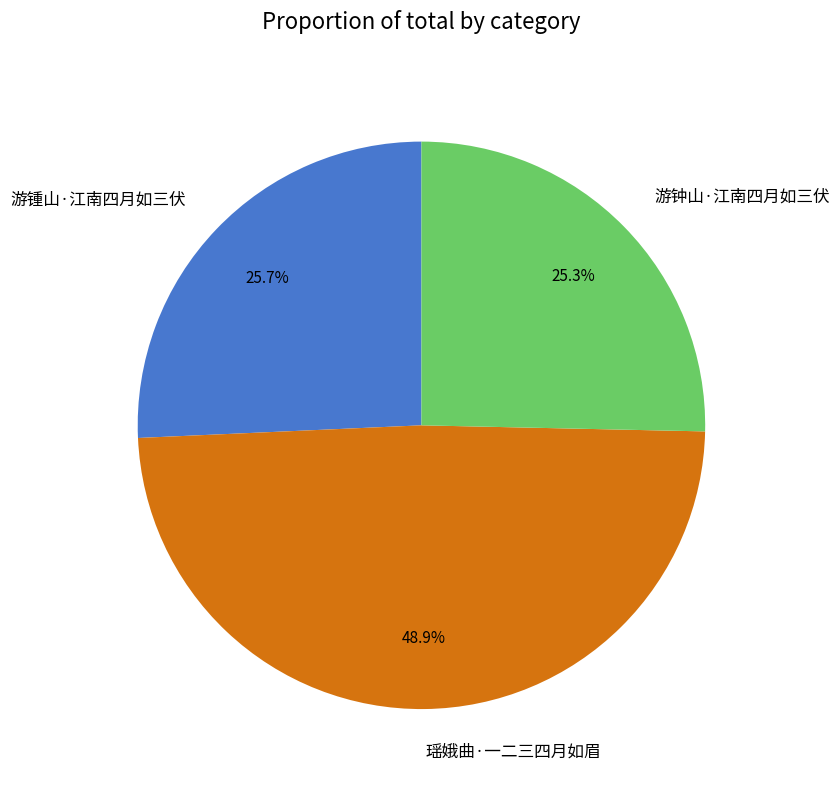

Approximately how many times larger is the value at 瑶娥曲·一二三四月如眉 compared to 游钟山·江南四月如三伏?

1.9